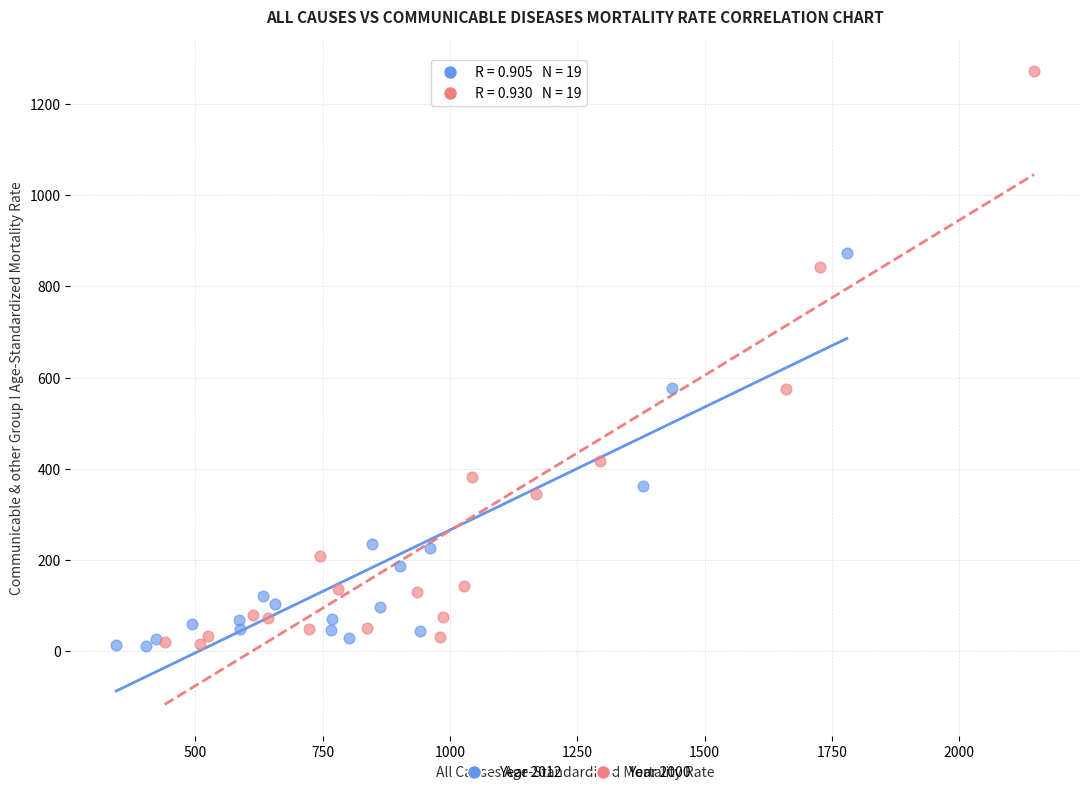

Which series reaches the maximum Y coordinate?

Year 2000